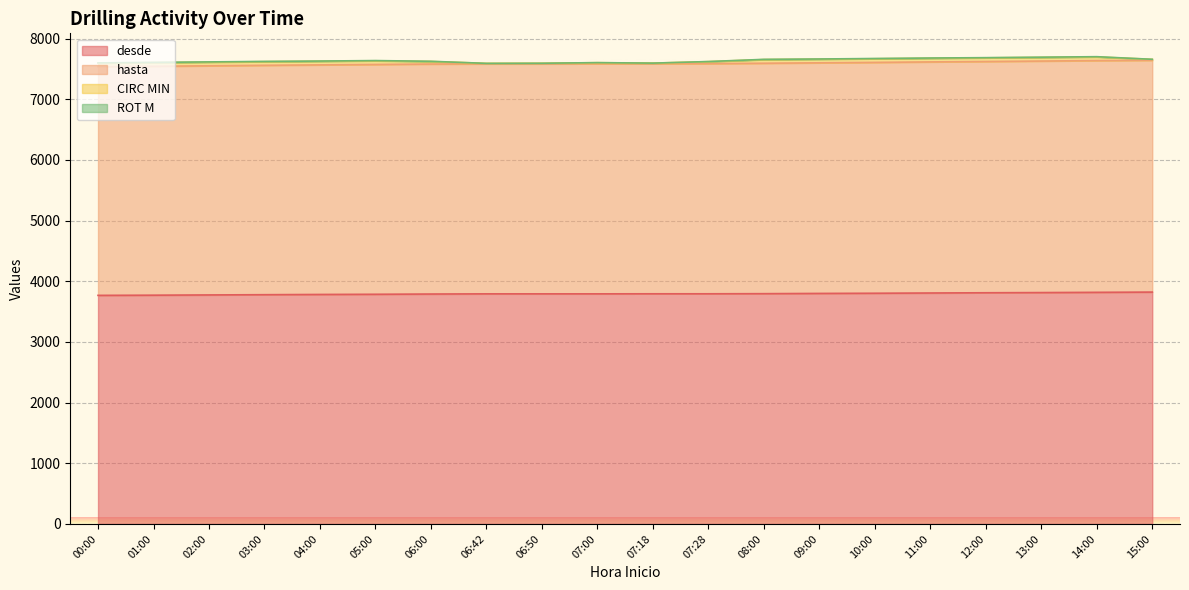

The desde series shows 3802 at 10:00. True or false?

True